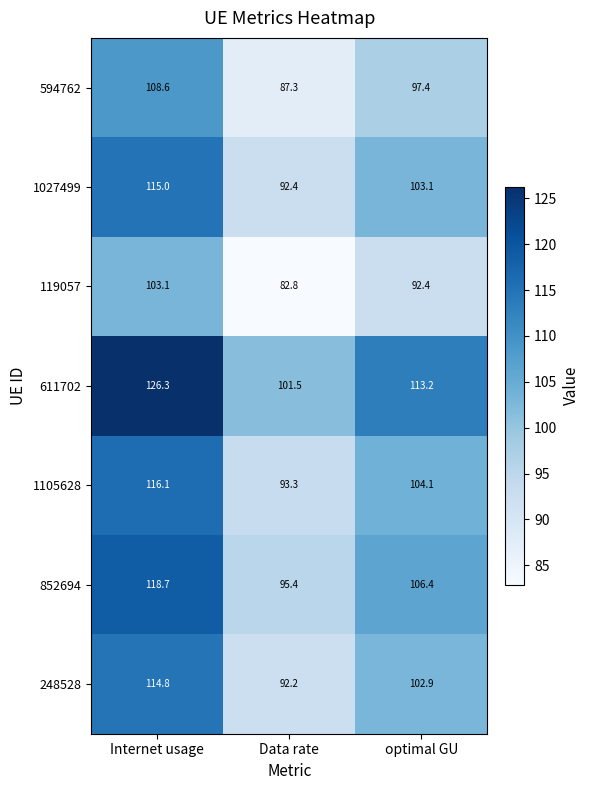

Which series has the widest spread of values?

611702